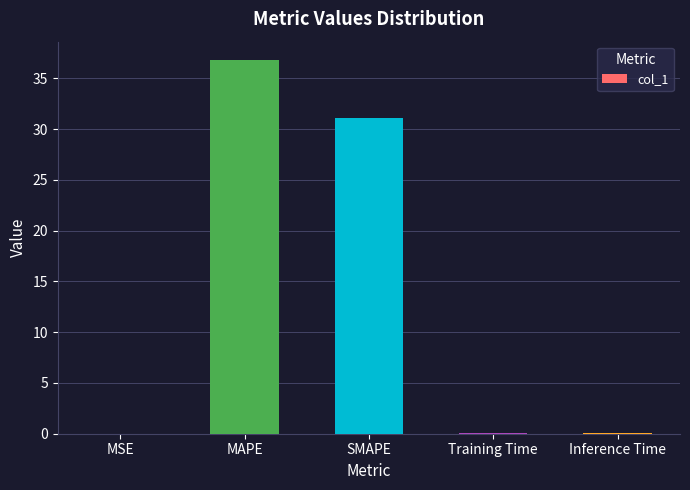

Between Inference Time and MAPE, which is larger?

MAPE